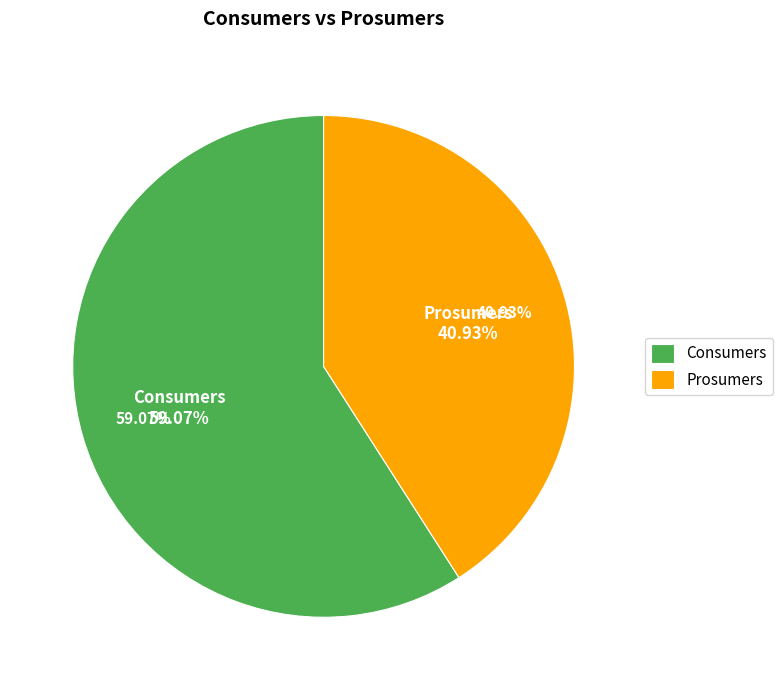

Which has a higher value, Prosumers or Consumers?

Consumers